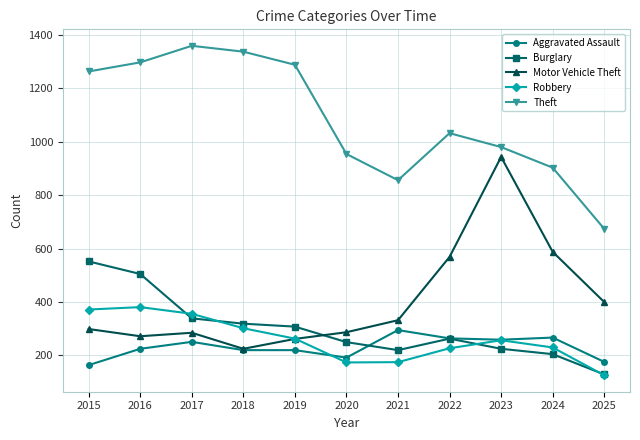

At which label does Theft reach its minimum?

2025